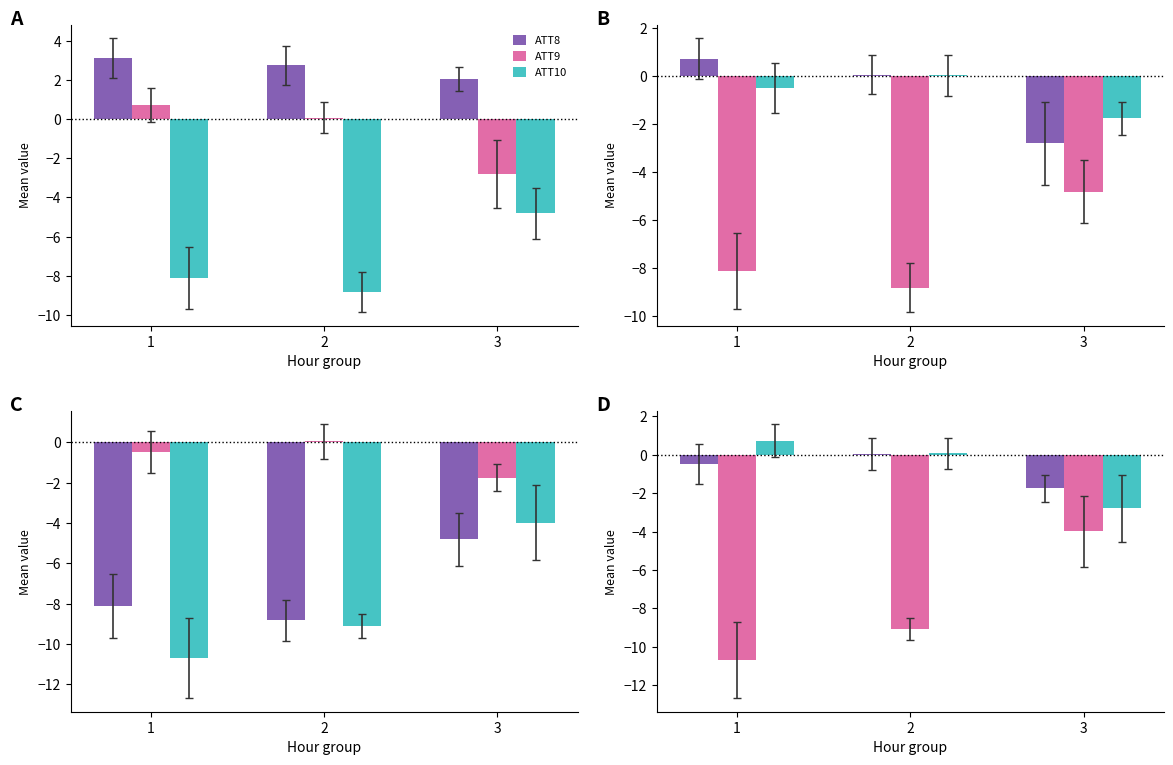

The ATT9 series shows 0.5 at 1. True or false?

False